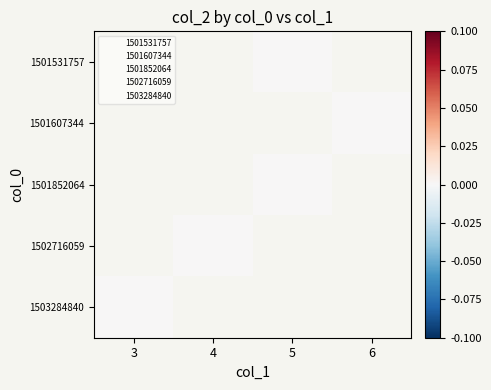

Is the value of 1501607344 at 5 greater than the value of 1503284840 at 4?

No